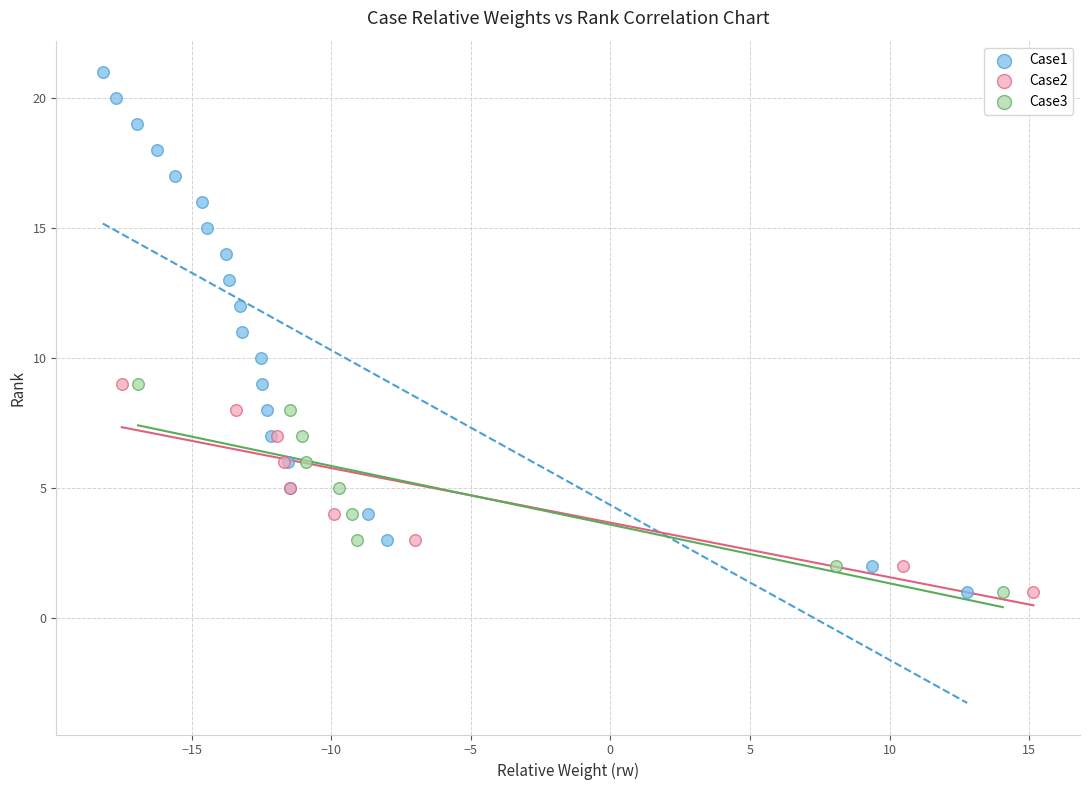

Which series has the widest spread of Y values?

Case1